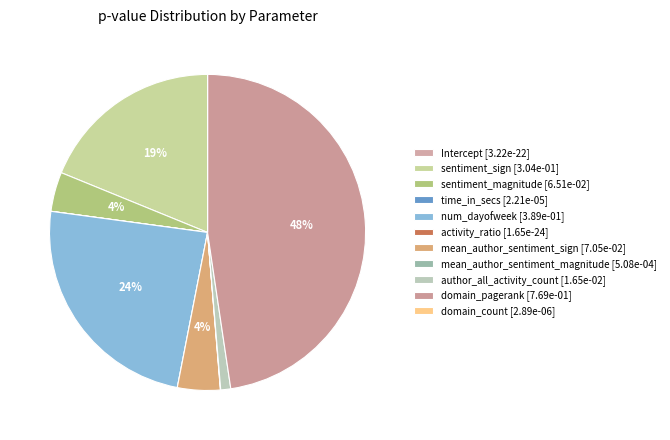

To the nearest percent, what is the average slice percentage?

9%